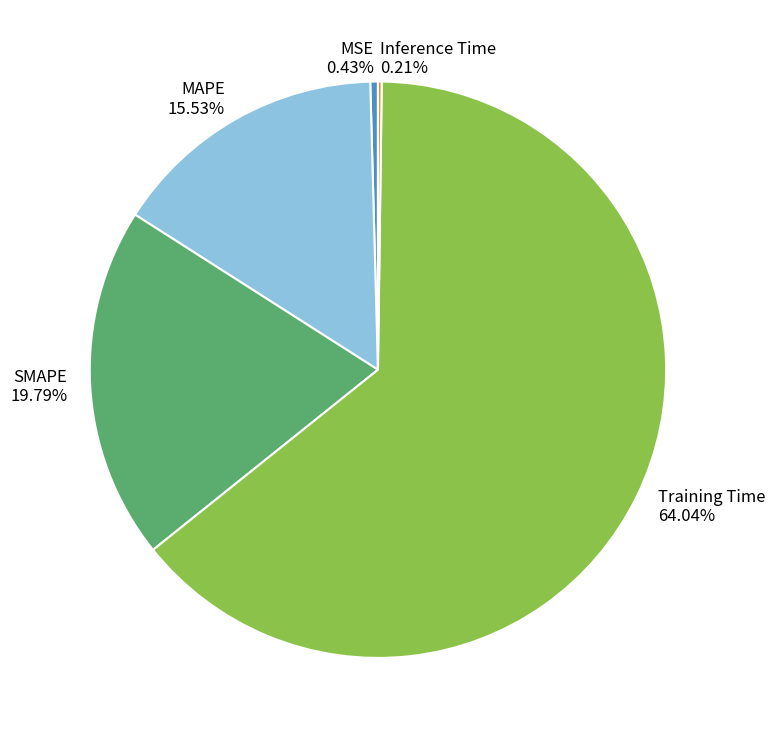

Is the sum of SMAPE and MAPE greater than half?

No